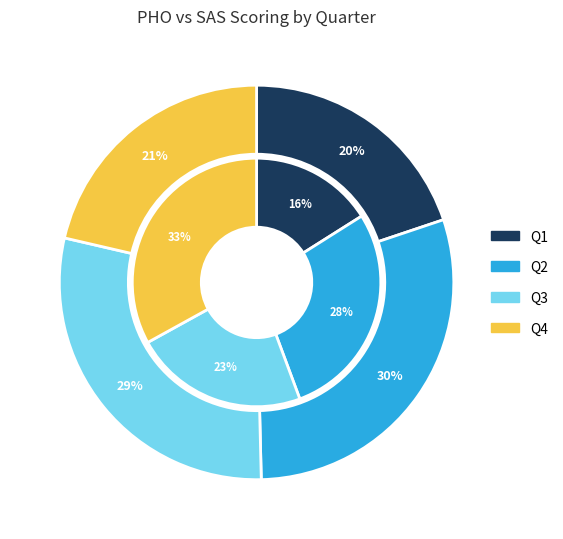

True or false: PHO accounts for 61% of the total.

True